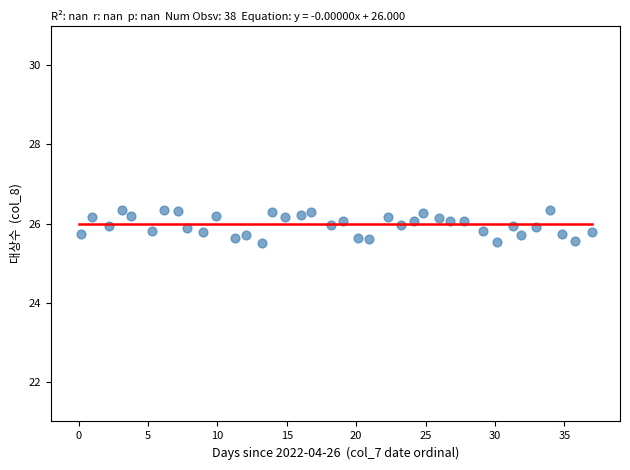

What is the range of Y values (max minus min)?

0.8